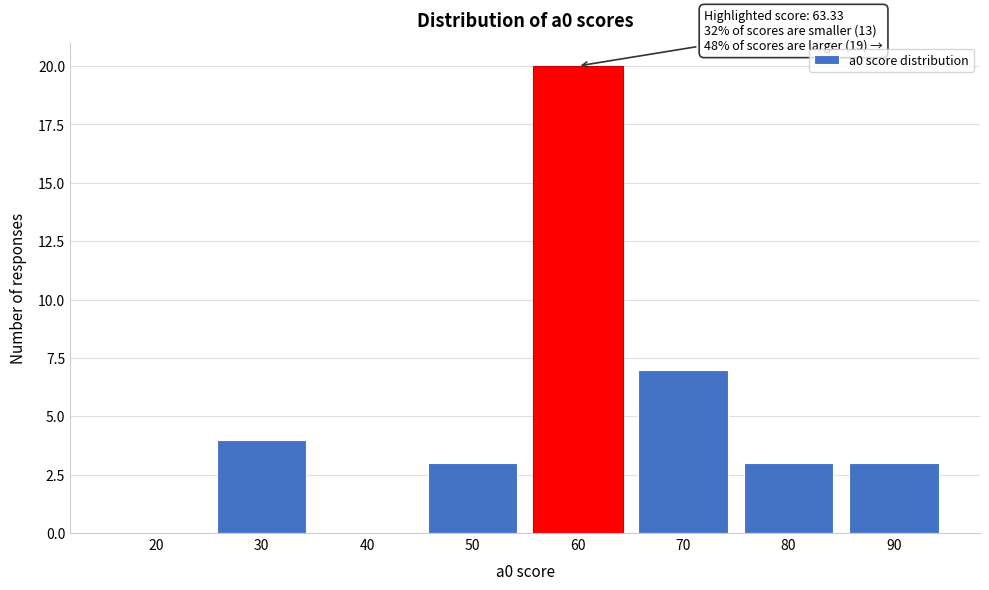

Reading left to right, transcribe all the data shown in this chart.

20=0	30=4	40=0	50=3	60=20	70=7	80=3	90=3